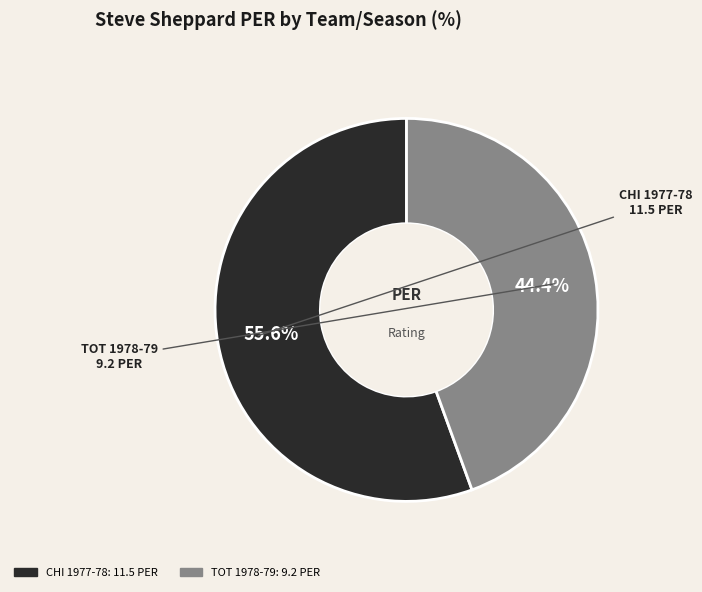

To the nearest percent, what is the average slice percentage?

50%